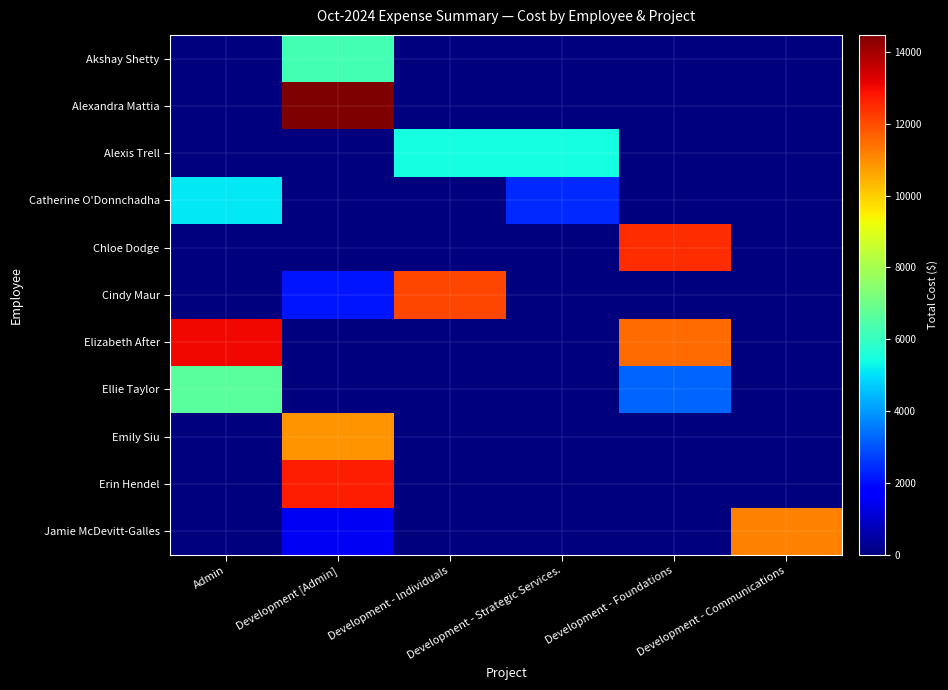

At which category does the chart reach its minimum across all series?

Admin